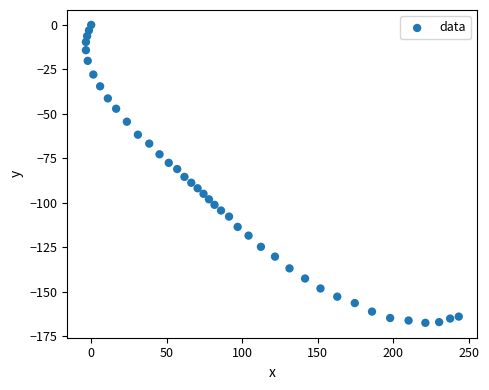

What is the range of Y values (max minus min)?

167.4